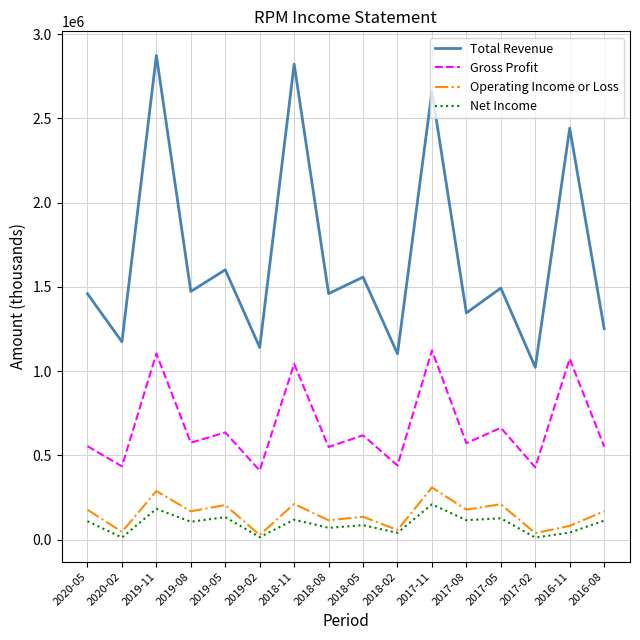

At which category is the sum across all series the highest?

2019-11